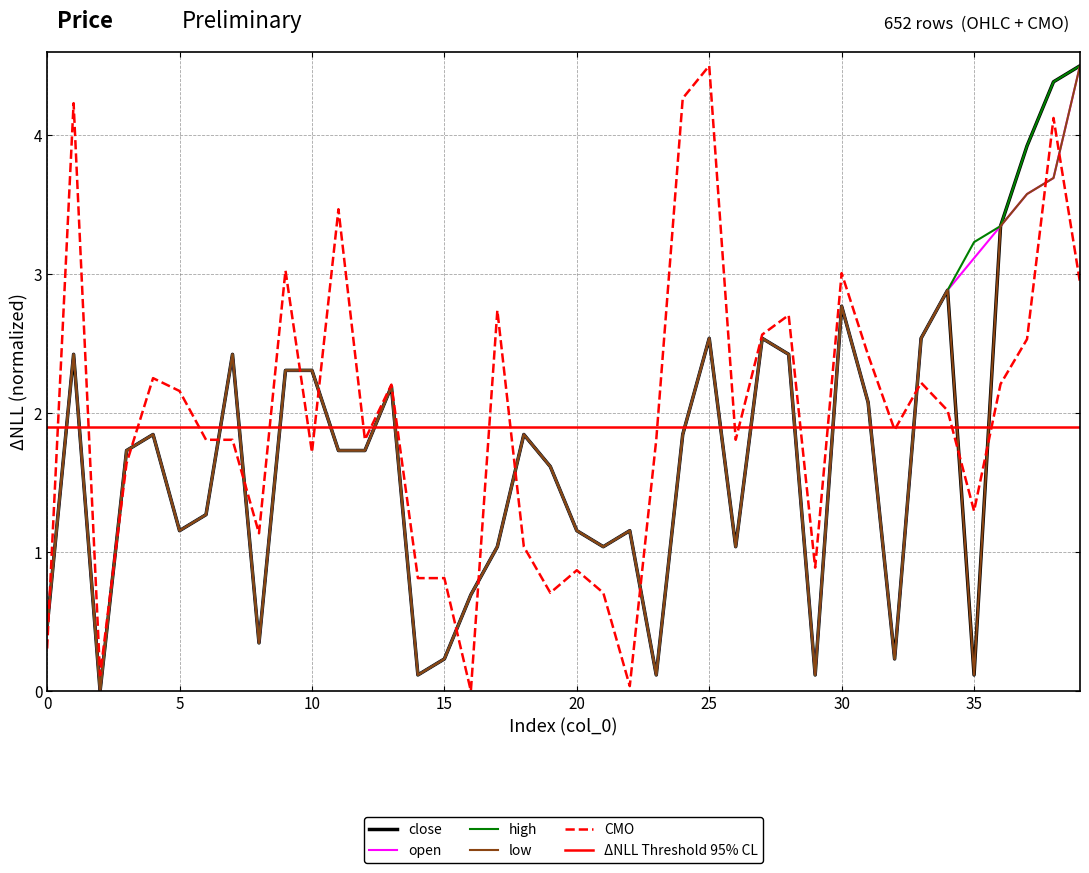

The value of high at 18 is 0.6. True or false?

False